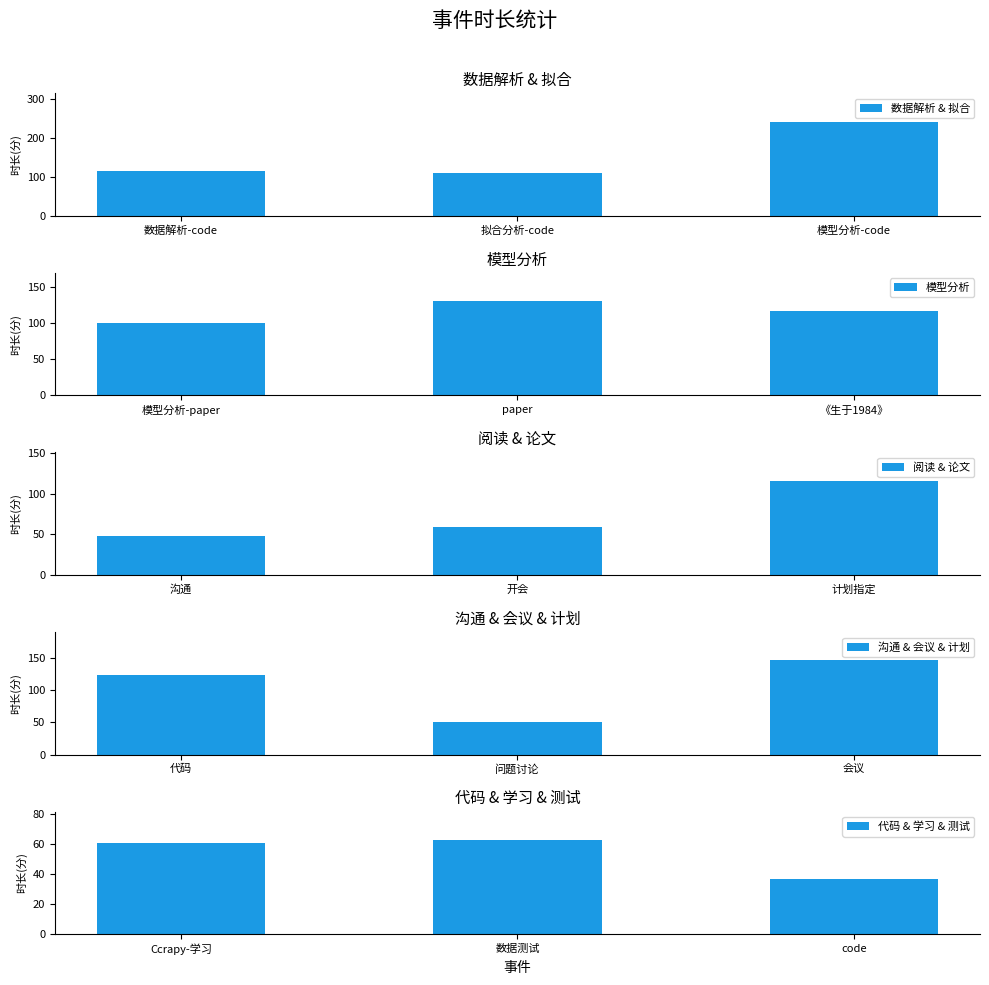

Is it true that 数据解析 & 拟合 equals 115 at 数据解析-code?

True